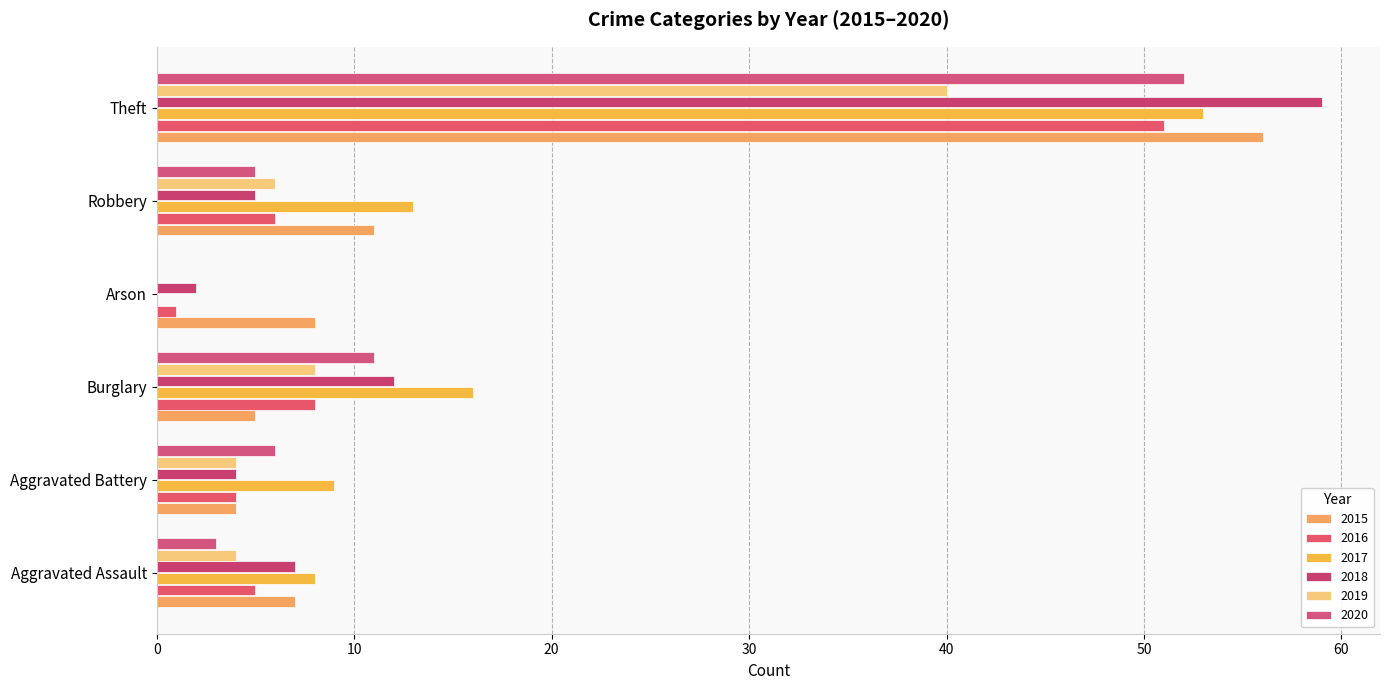

Where does the 2016 series first go above 6?

Burglary